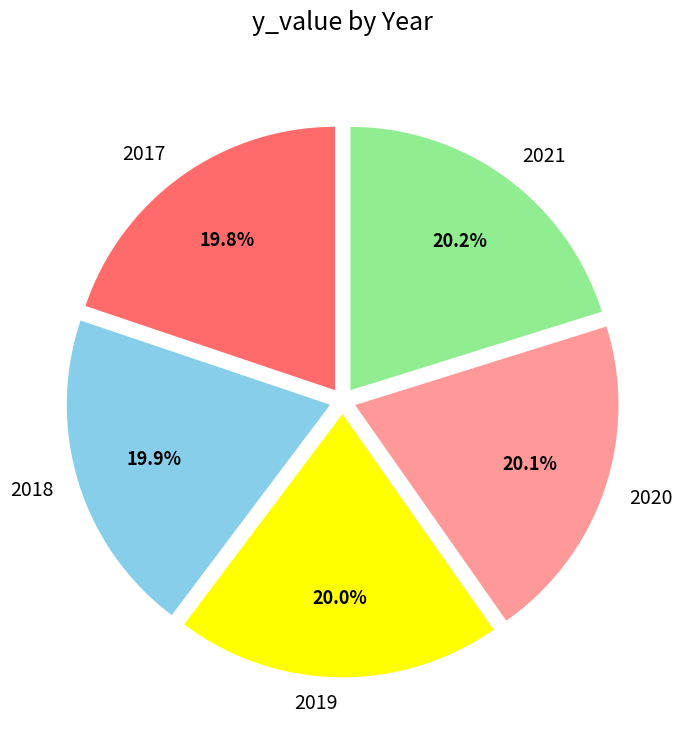

The 2020 slice represents 12% of the pie. True or false?

False